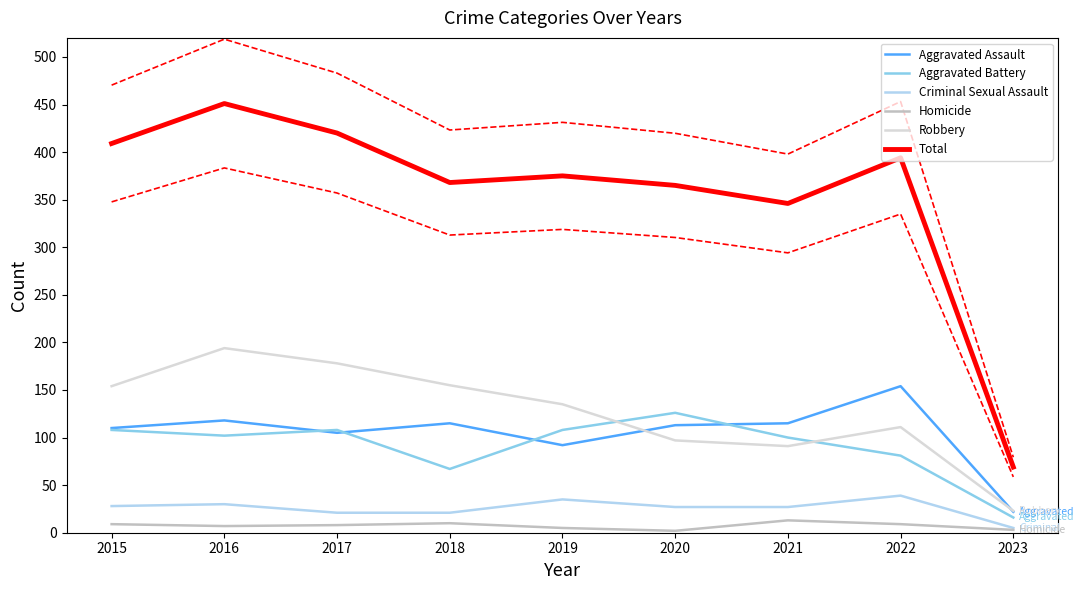

True or false: Homicide has more than 1 points higher than both neighbors.

True